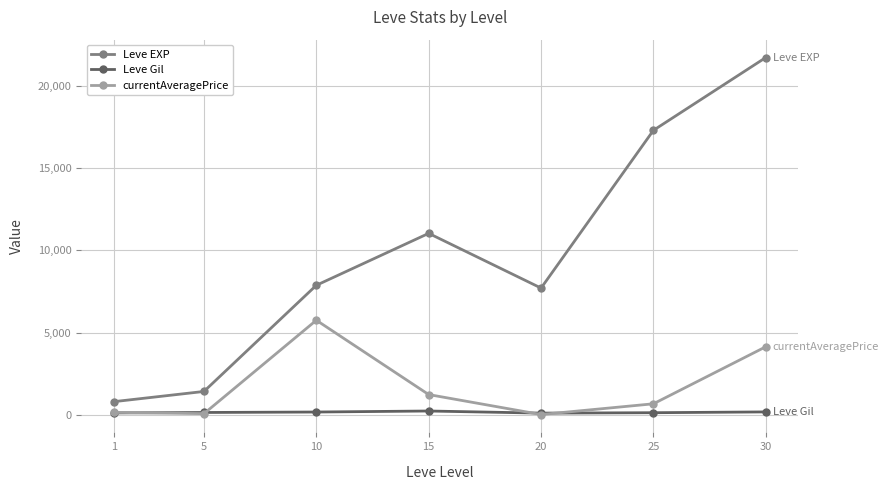

Between 1 and 20, which series saw the biggest shift?

Leve EXP